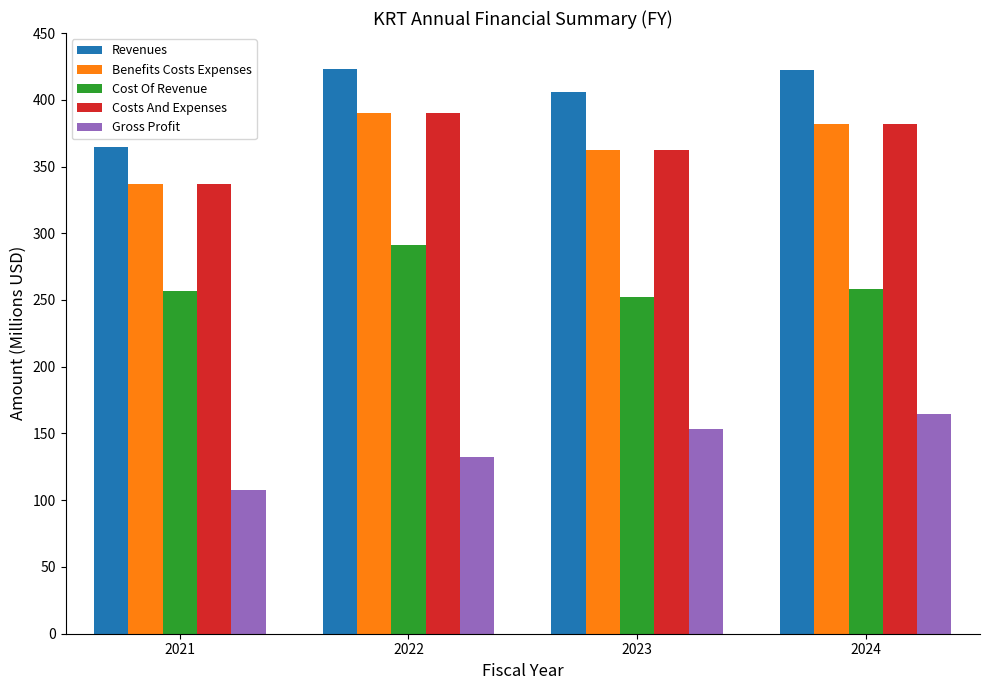

The Costs And Expenses series shows 222.9 at 2021. True or false?

False